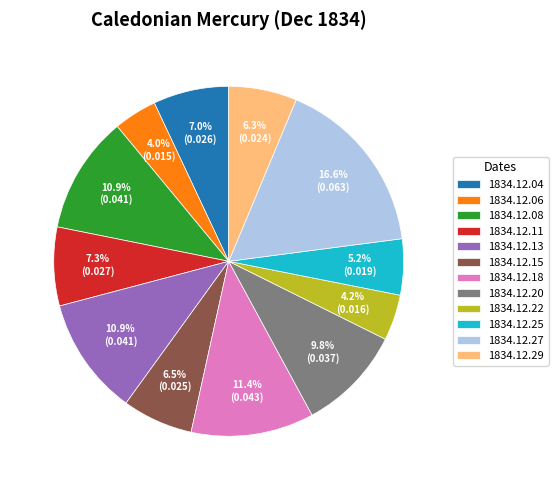

Which has a higher value, 1834.12.20 or 1834.12.18?

1834.12.18